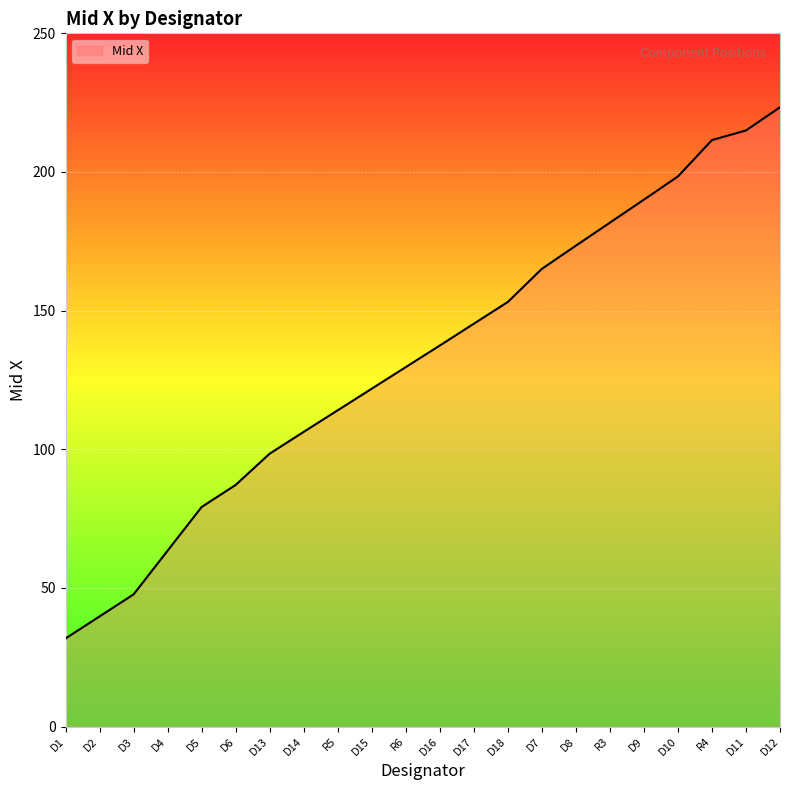

How many values are below 137?

11